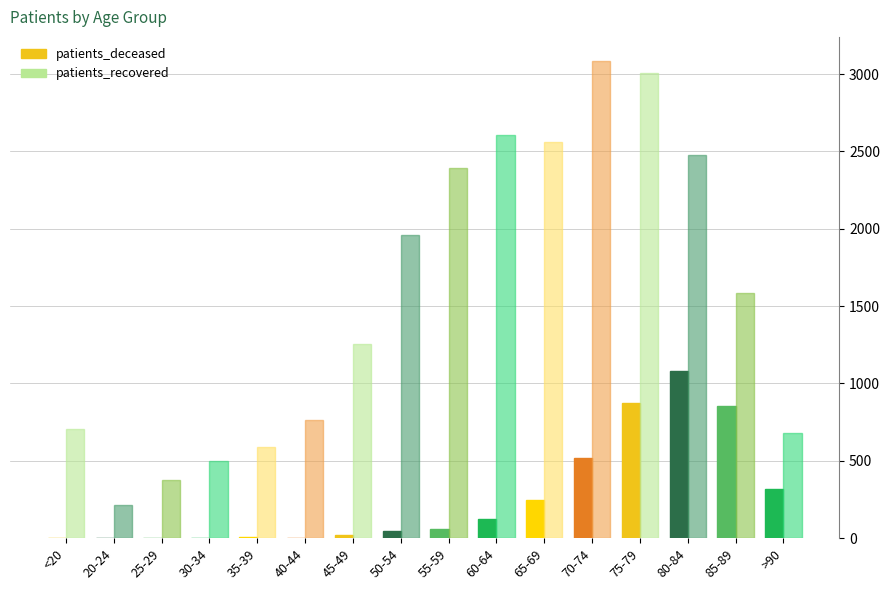

Where is patients_recovered nearest to the value 1650?

85-89